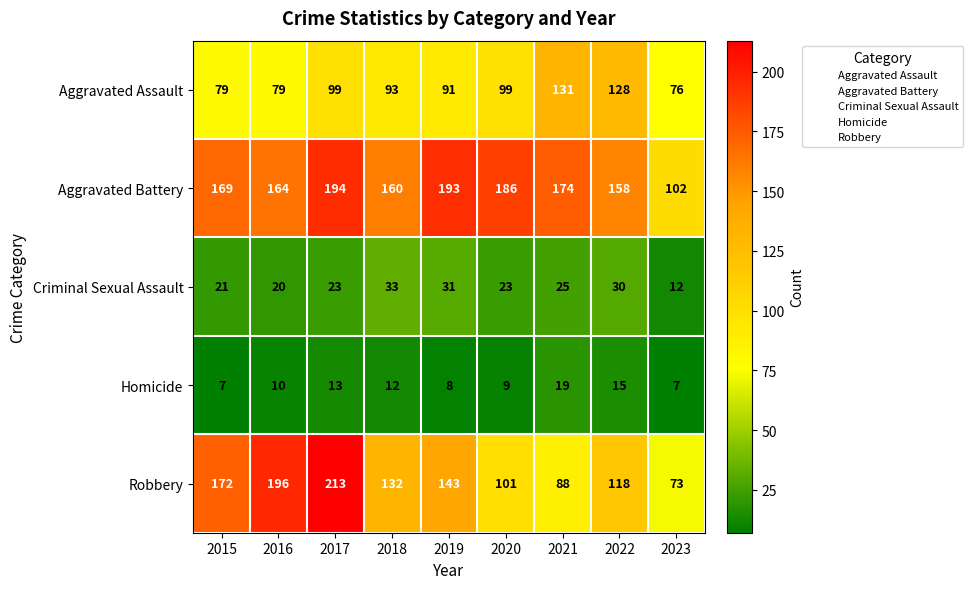

What value does the Aggravated Battery series have at 2021, to the nearest 10?

170